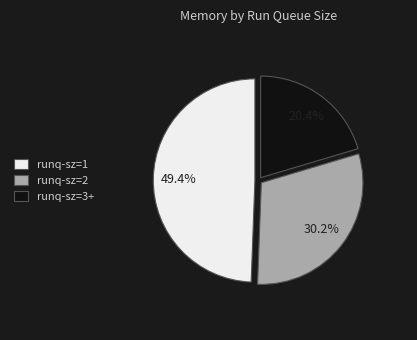

What is the ratio of the value at runq-sz=1 to the value at runq-sz=2?

1.6